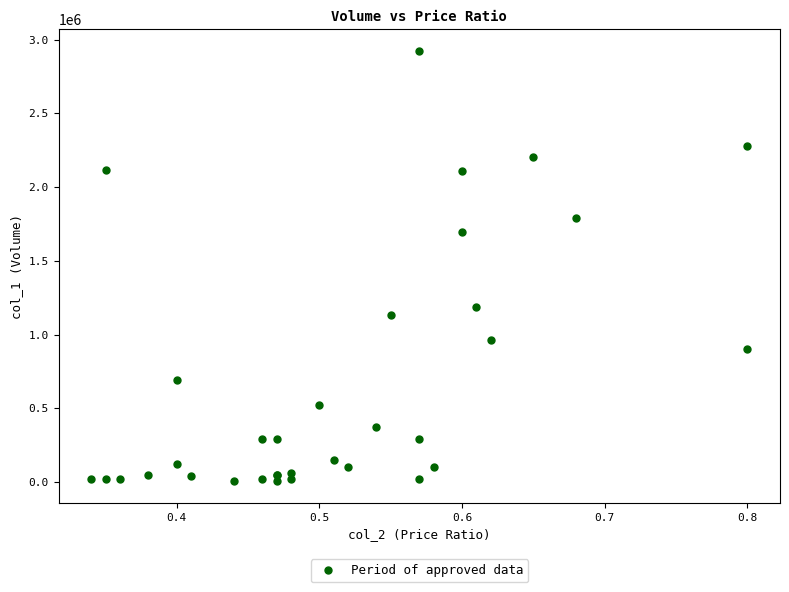

What Y value in the scatter plot is closest to 1464000?

1692000